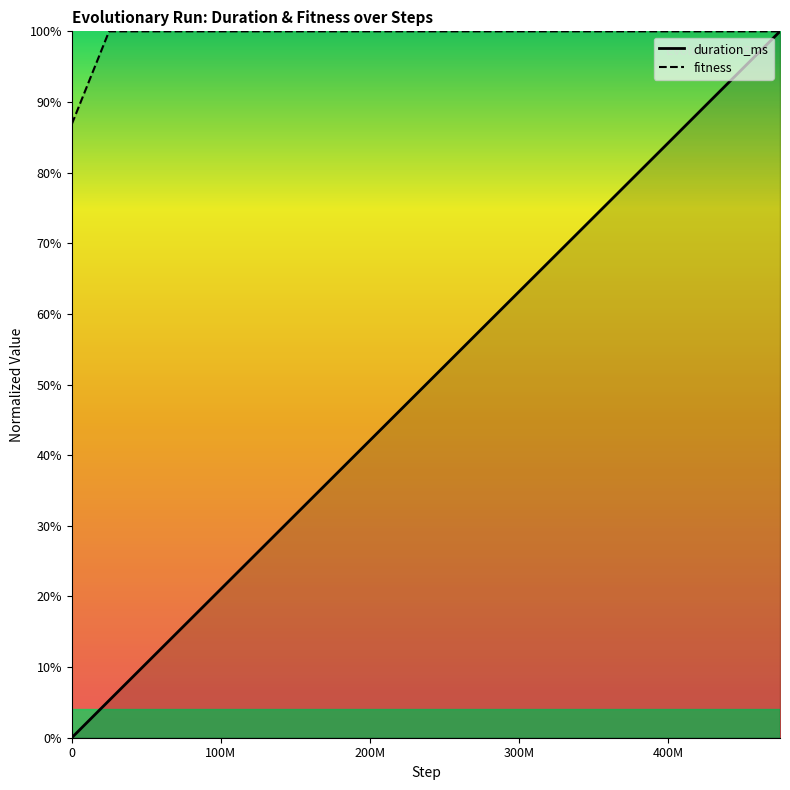

What are all the series names shown in the legend?

duration_ms, fitness